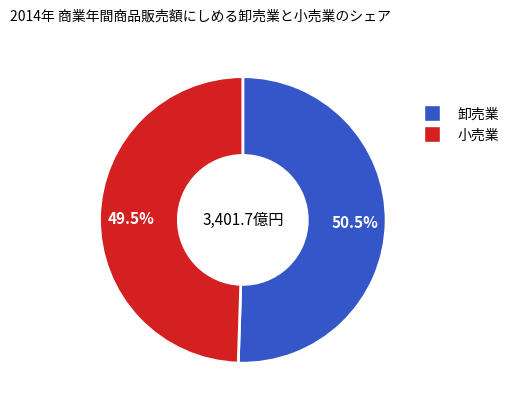

To the nearest percent, what is the difference between the largest and smallest slice percentages?

1%